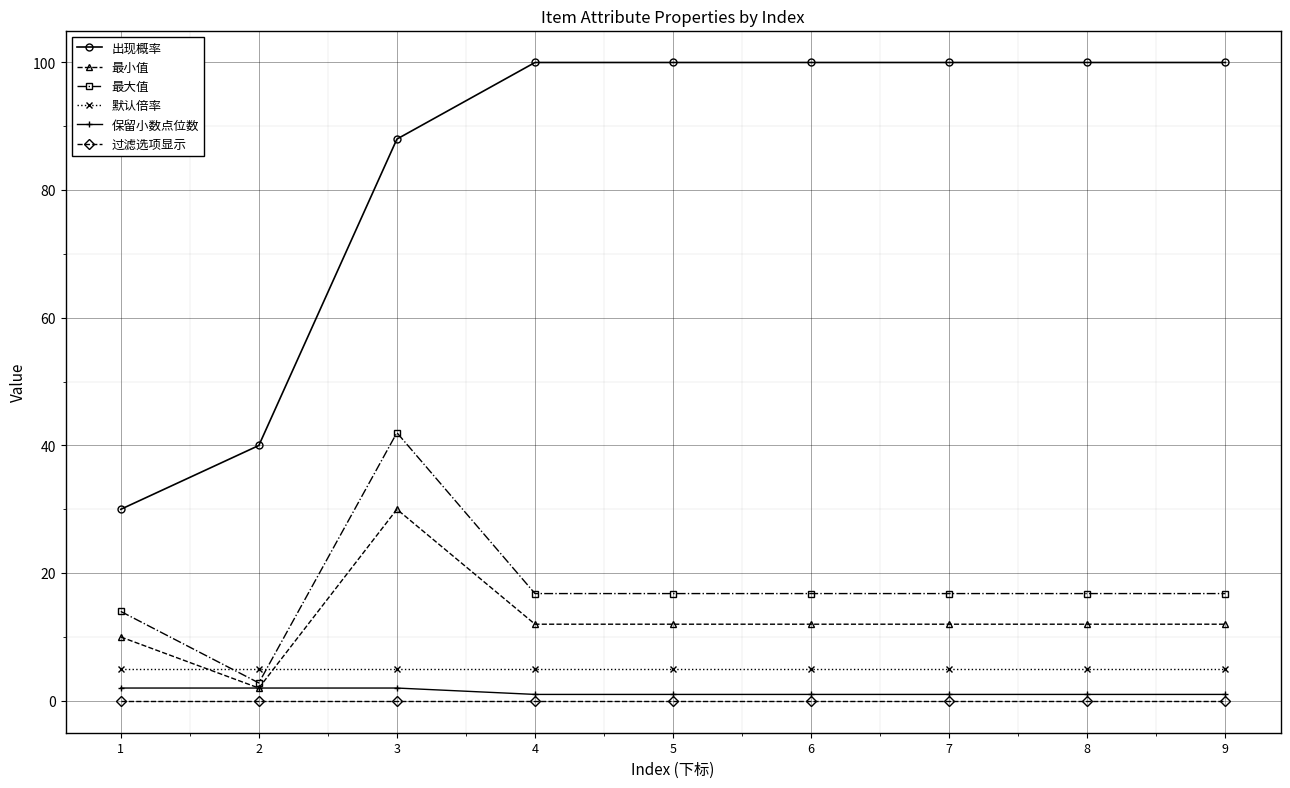

Reading right to left, list all the values displayed in this chart.

出现概率: 100.0	100.0	100.0	100.0	100.0	100.0	88.0	40.0	30.0
最小值: 12.0	12.0	12.0	12.0	12.0	12.0	30.0	2.0	10.0
最大值: 16.8	16.8	16.8	16.8	16.8	16.8	42.0	2.8	14.0
默认倍率: 5.0	5.0	5.0	5.0	5.0	5.0	5.0	5.0	5.0
保留小数点位数: 1.0	1.0	1.0	1.0	1.0	1.0	2.0	2.0	2.0
过滤选项显示: 0.0	0.0	0.0	0.0	0.0	0.0	0.0	0.0	0.0